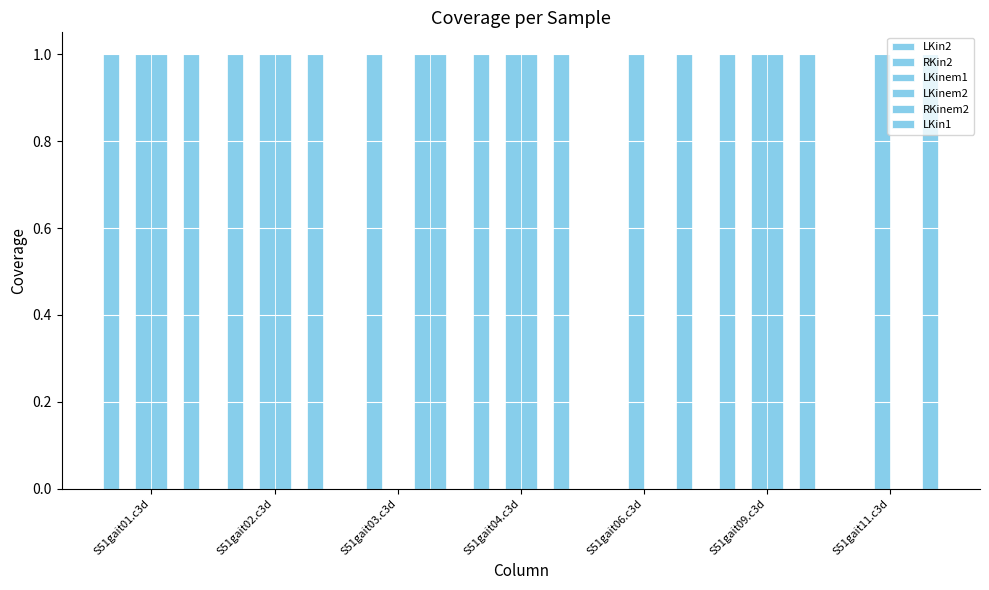

How many data points does each series have?

7